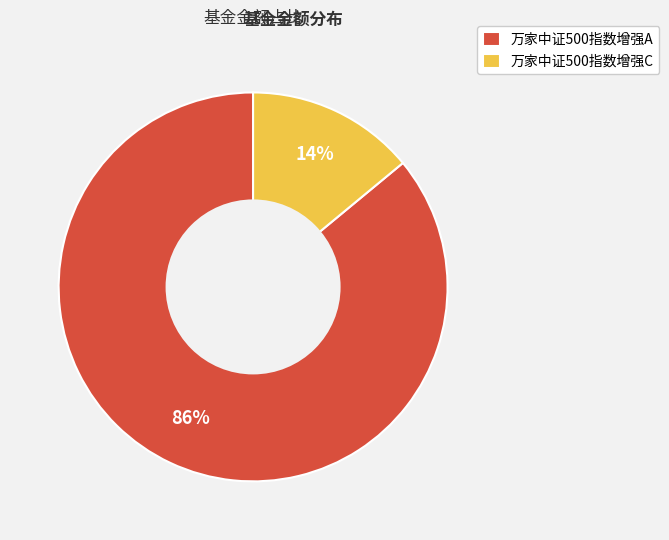

Do 万家中证500指数增强A and 万家中证500指数增强C together represent more than half of the pie?

Yes